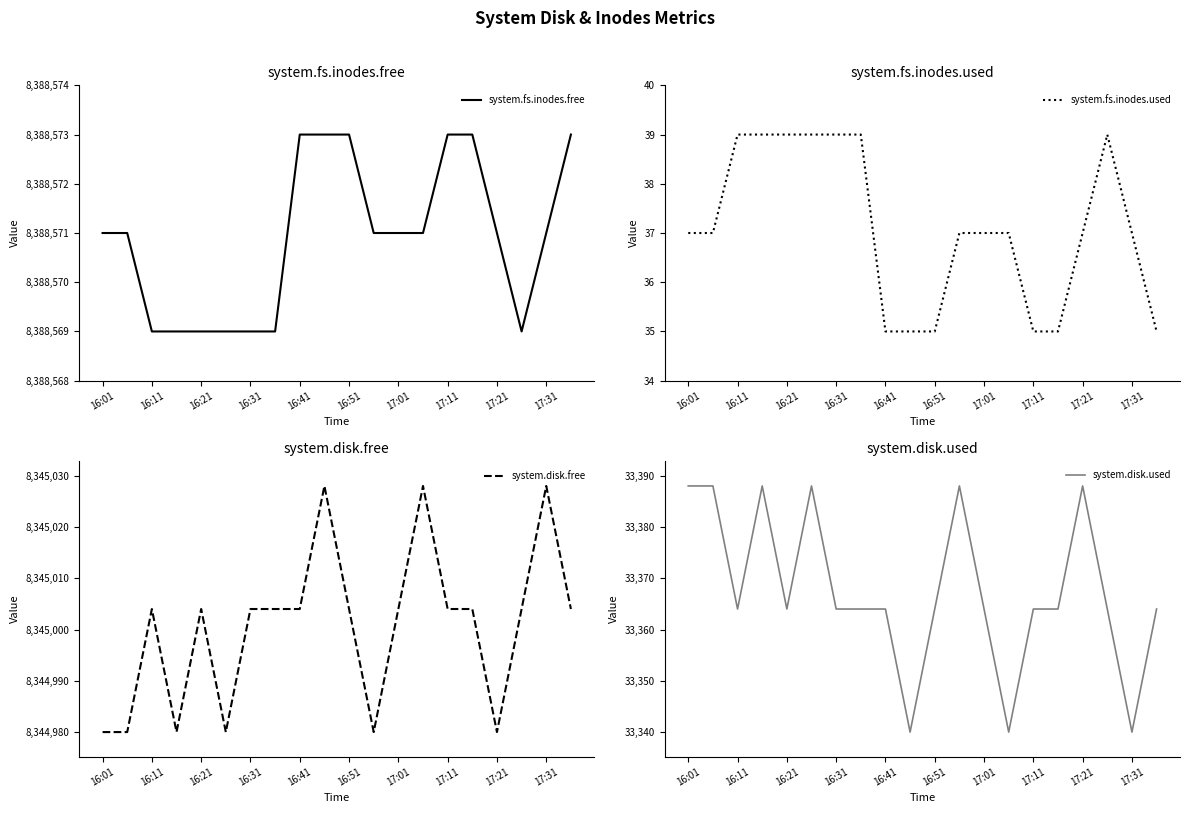

The value of system.disk.free at 17:01 is 5069467. True or false?

False